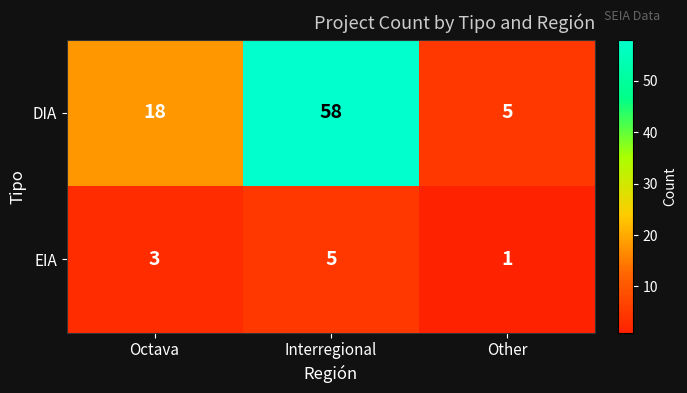

What is the smallest value displayed?

1